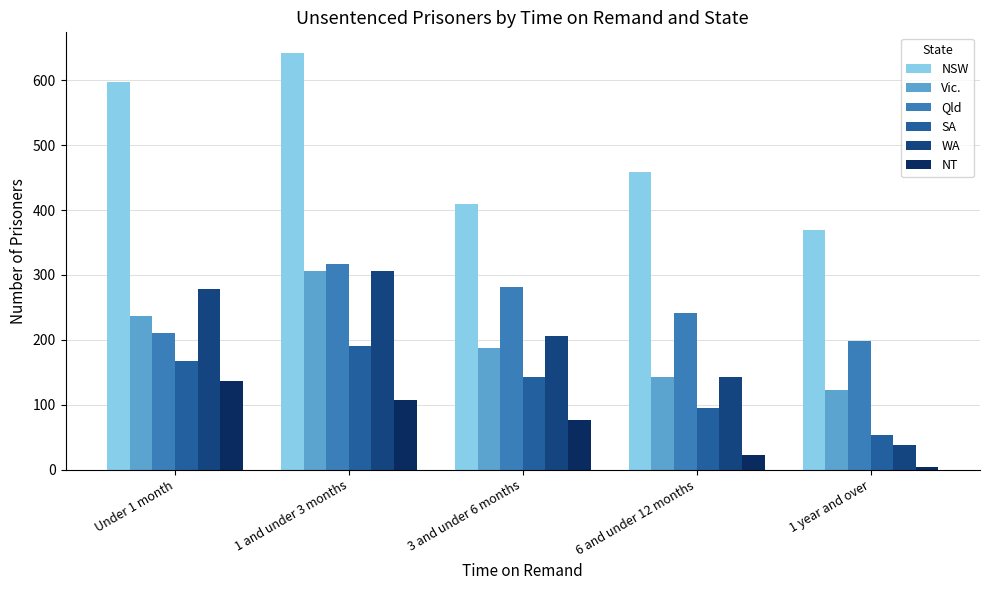

How many data points in SA are less than 143?

2